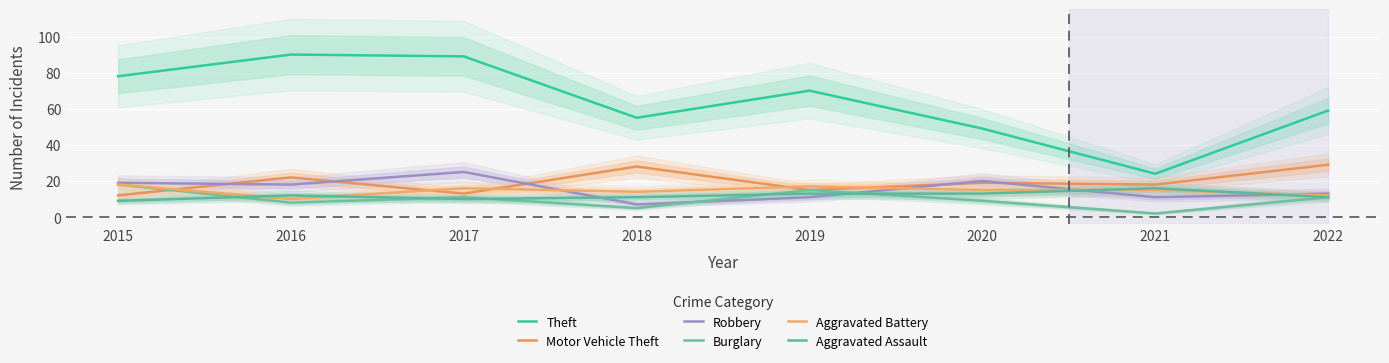

The Aggravated Assault series shows 23 at 2021. True or false?

False